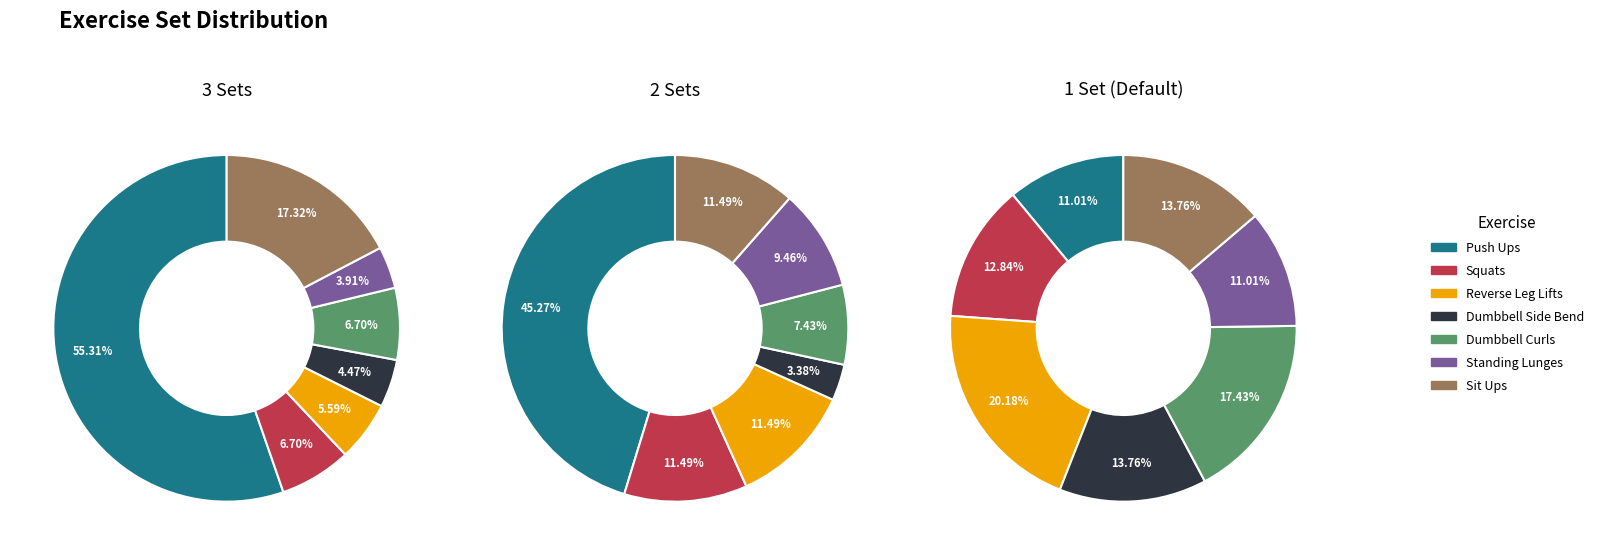

Which category accounts for the majority?

Push Ups